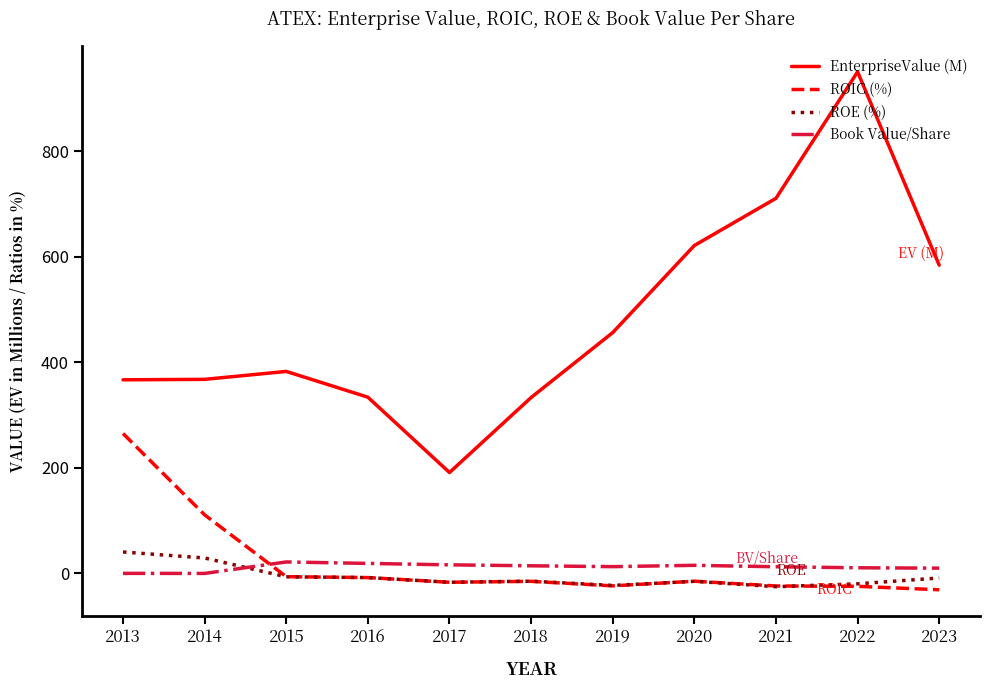

At which label does Book Value/Share first exceed 12?

2015